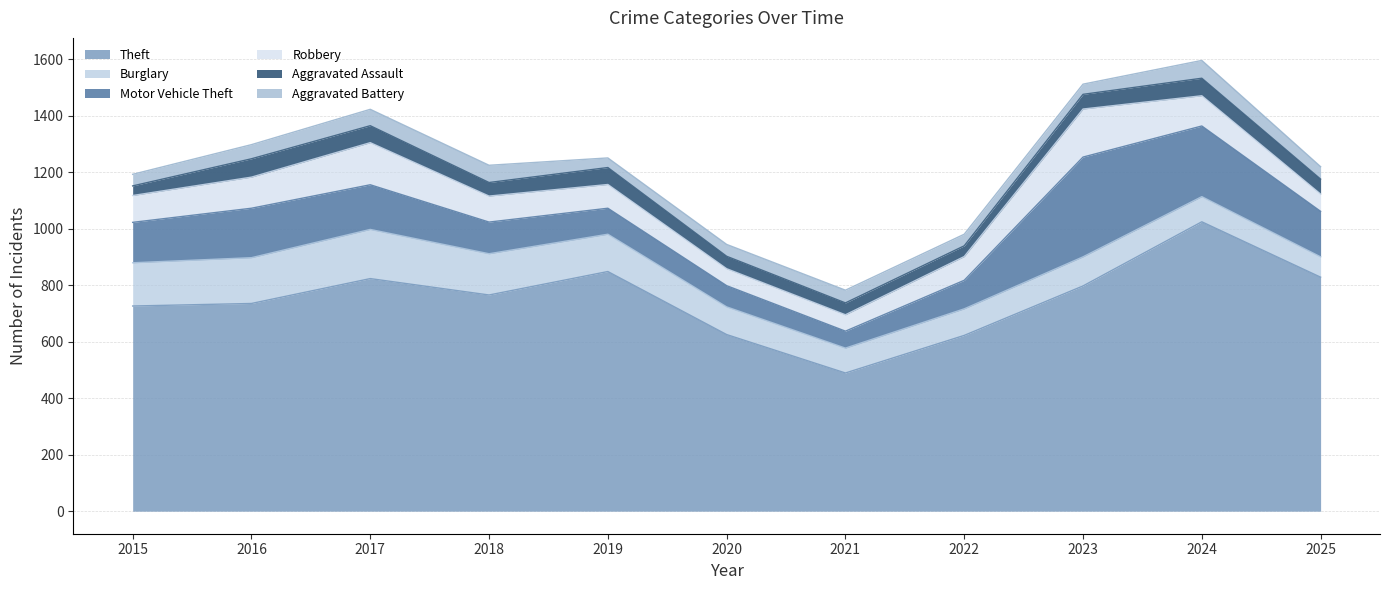

What are all the series names shown in the legend?

Theft, Burglary, Motor Vehicle Theft, Robbery, Aggravated Assault, Aggravated Battery